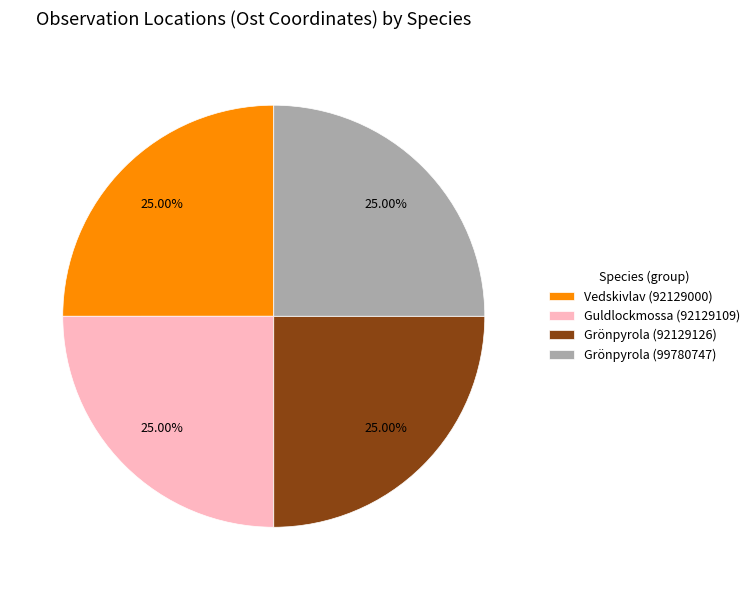

Is Vedskivlav (92129000) the majority of the pie?

No